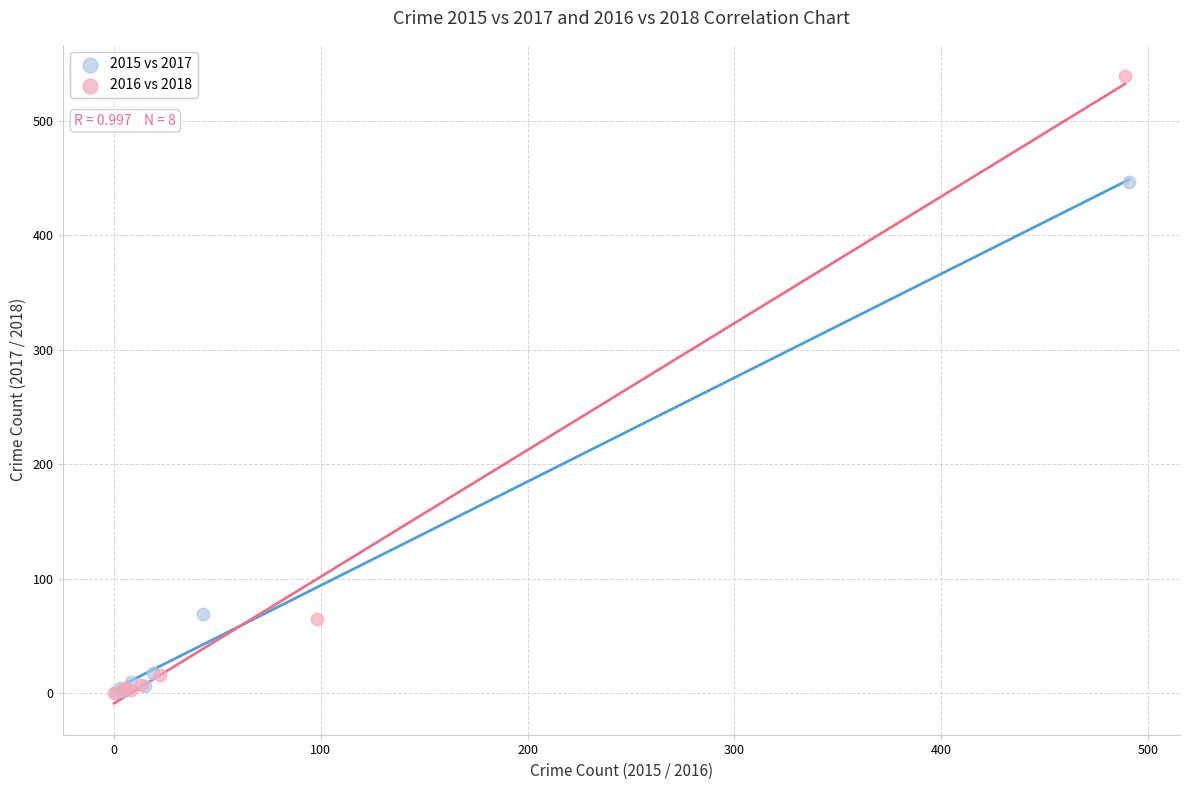

Which series contains the highest Y value?

2016 vs 2018